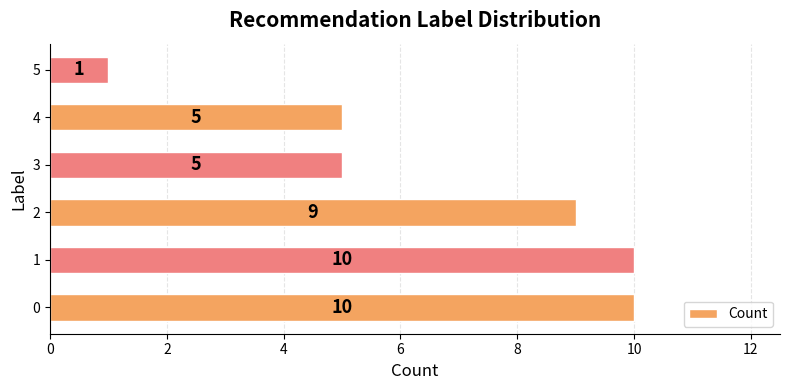

True or false: the data shows 3 at 4.

False